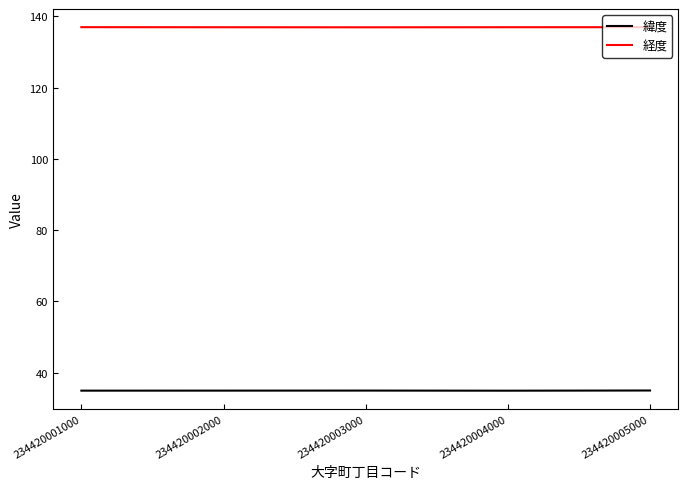

Read the 経度 value at 234420005000.

137.0